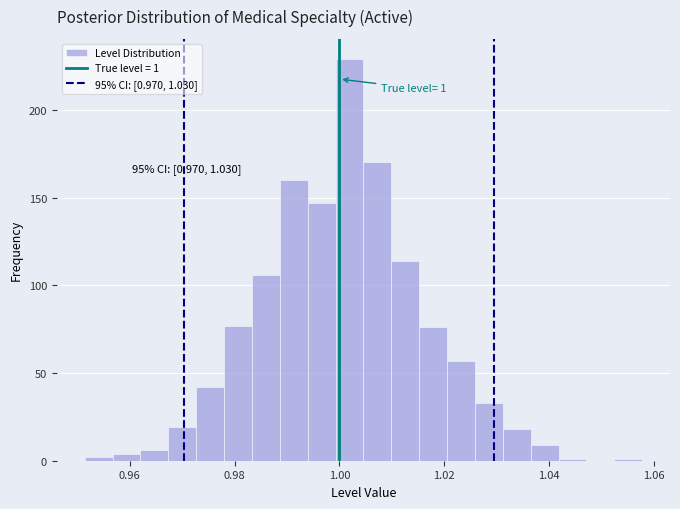

Around what value on the x-axis is the tallest bar? Give the approximate position of its centre, as read against the axis.

1.002